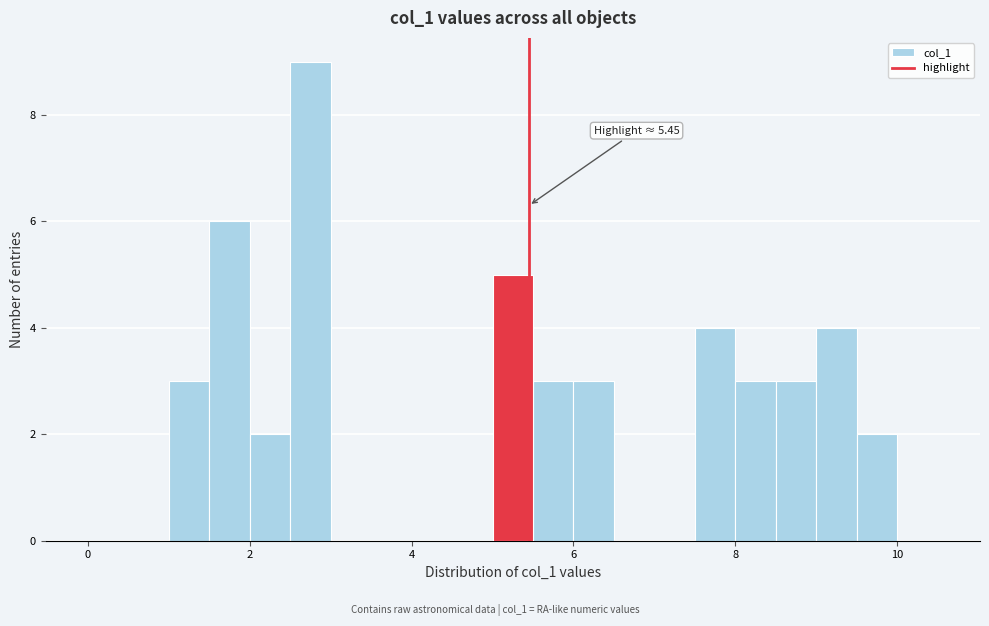

Around what value on the x-axis is the tallest bar? Give the approximate position of its centre, as read against the axis.

2.8